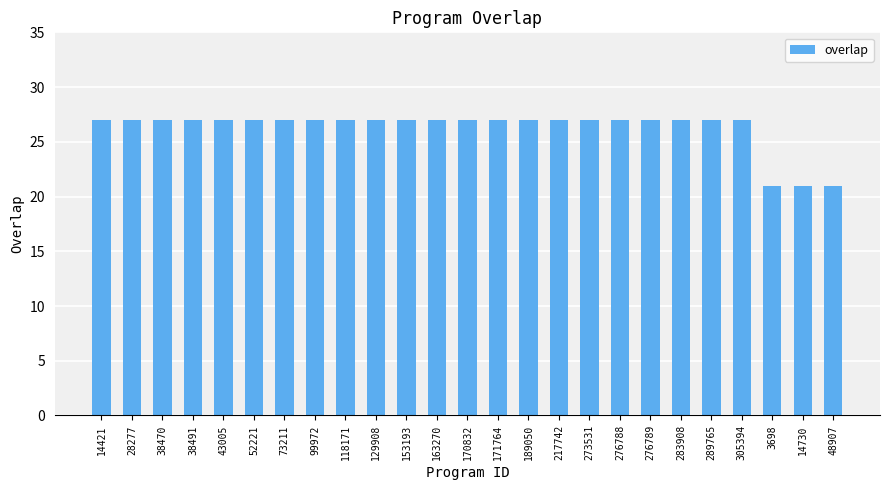

What is the sum of all values?

657